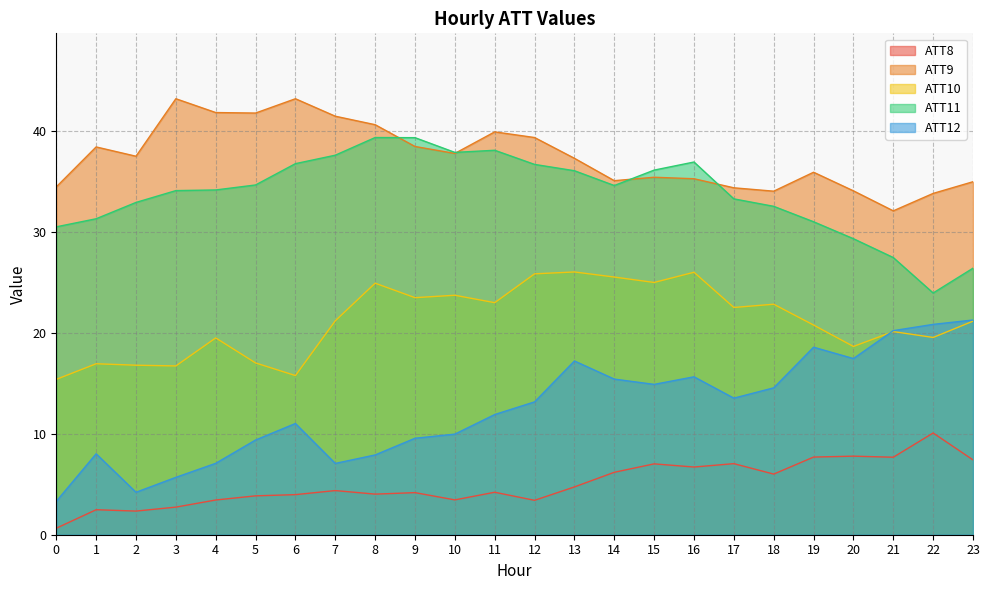

What is the value of the ATT12 point at the 18th from the left?

13.5